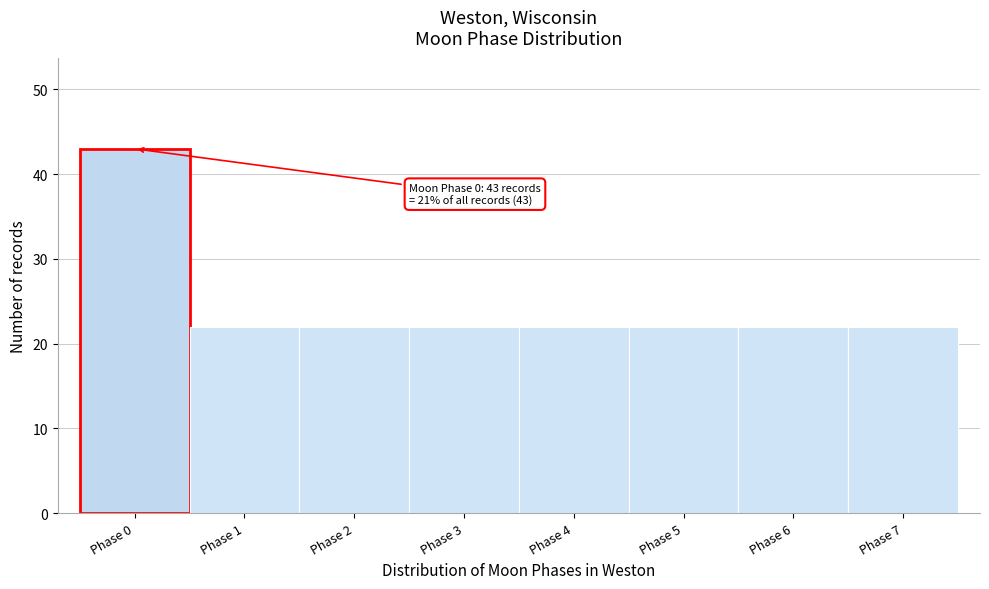

Over which range of the x-axis is the bar tallest?

-0.5 to 0.5